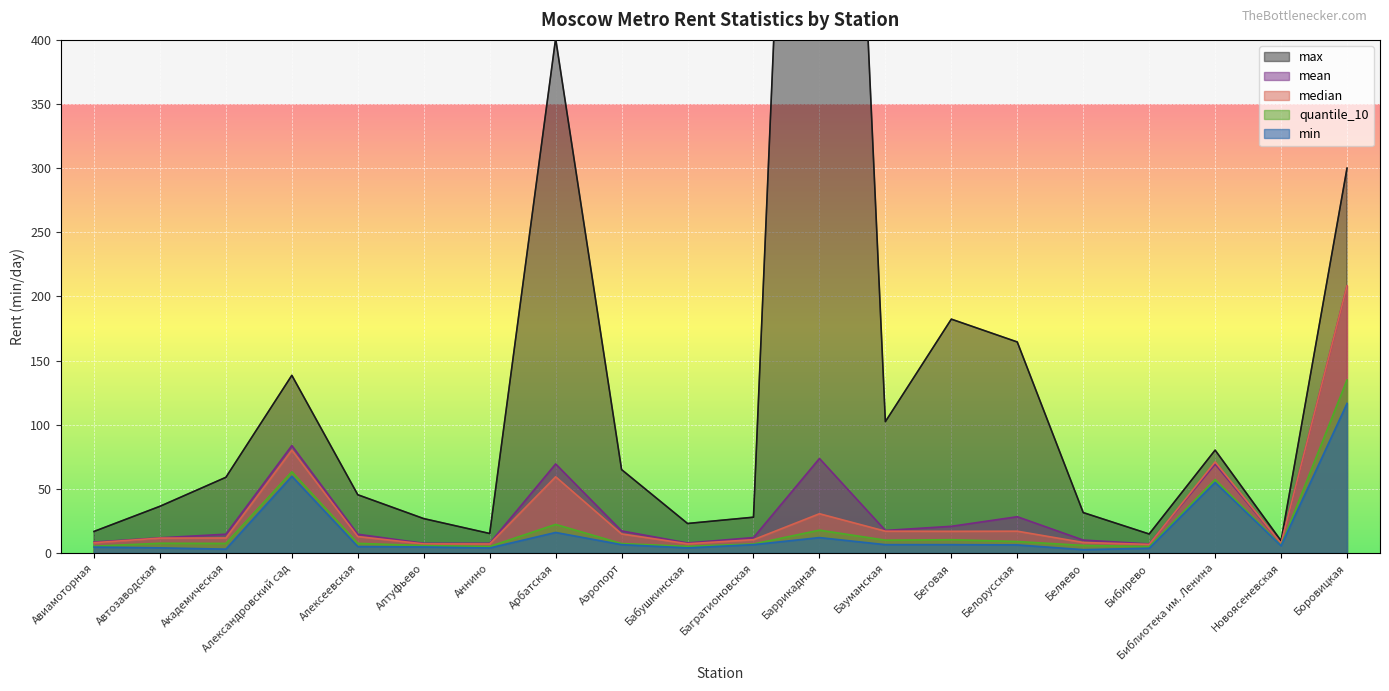

Which label corresponds to the smallest value in the chart?

Беляево